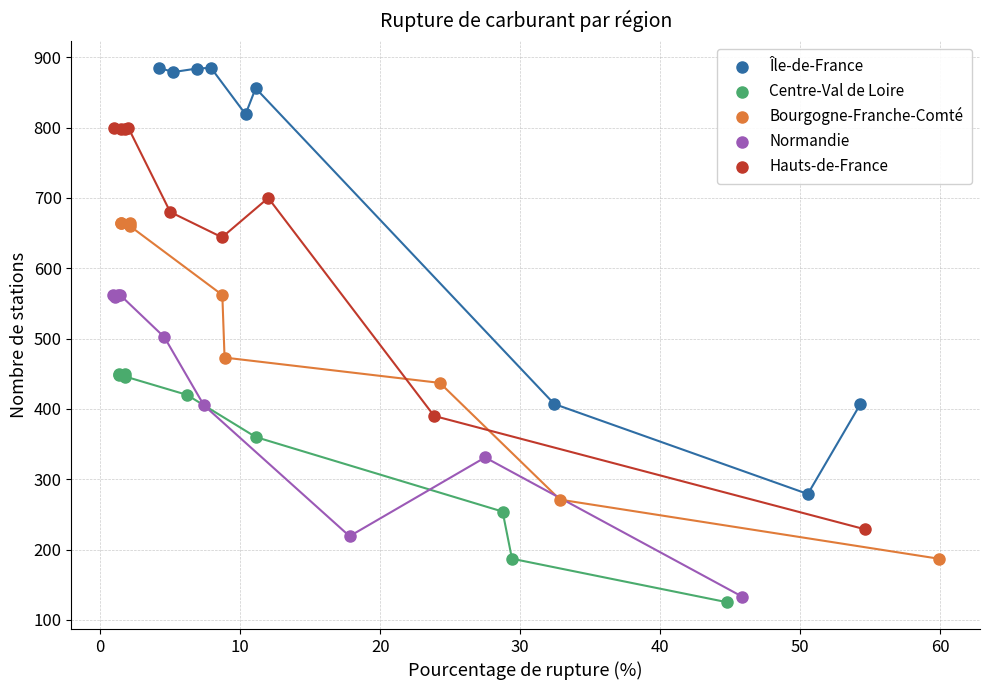

Which series reaches the maximum Y coordinate?

Île-de-France